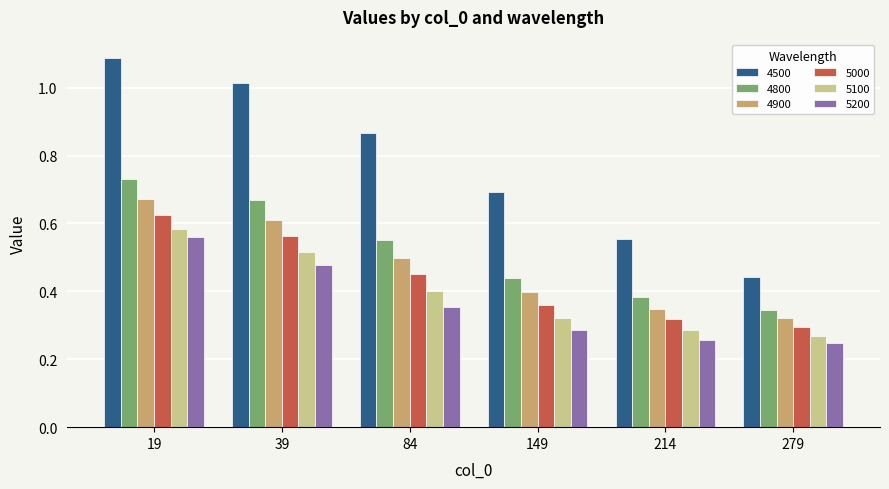

Which category has the lowest value in the 4900 series?

279